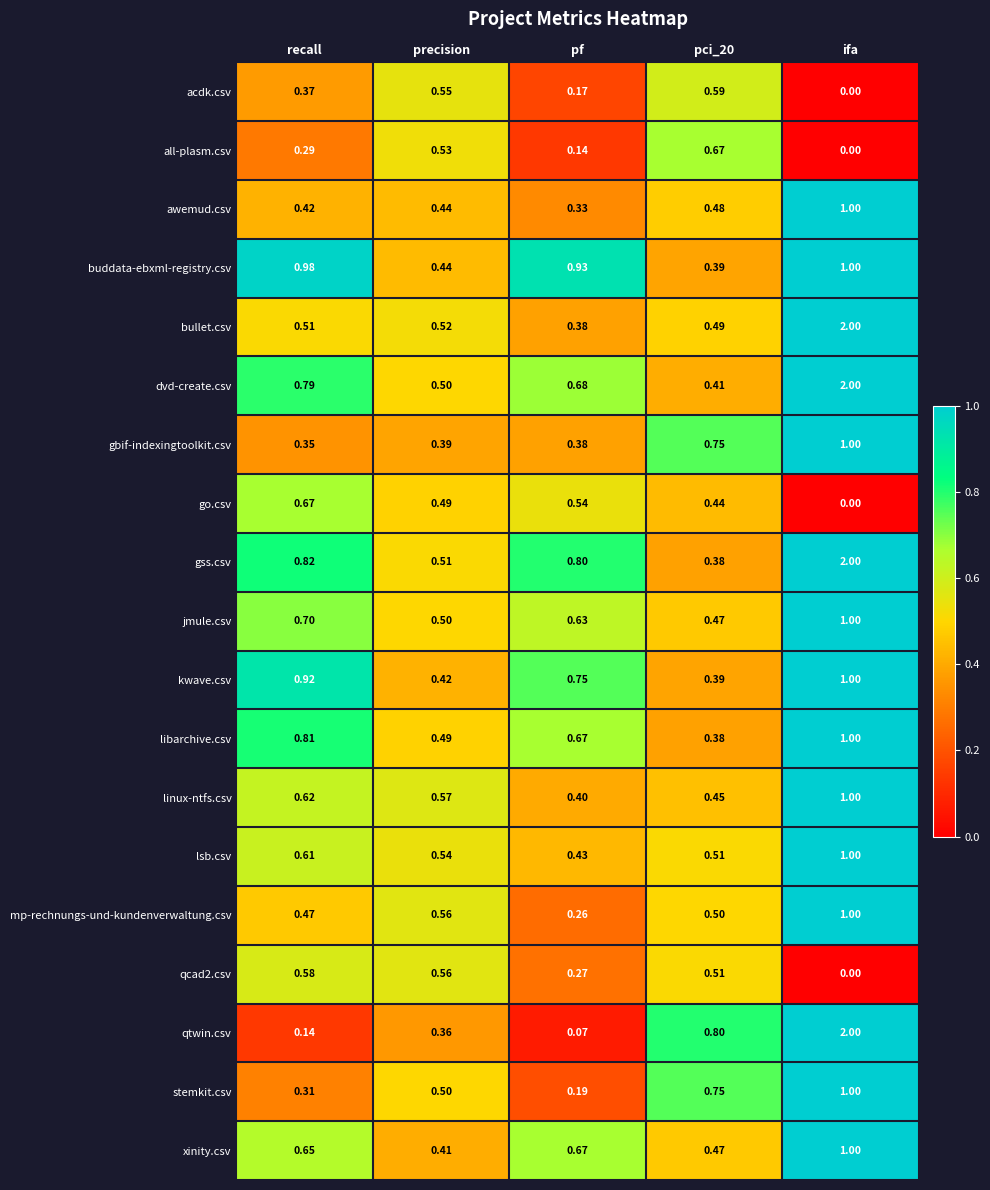

Which series has the largest range (max minus min)?

qtwin.csv